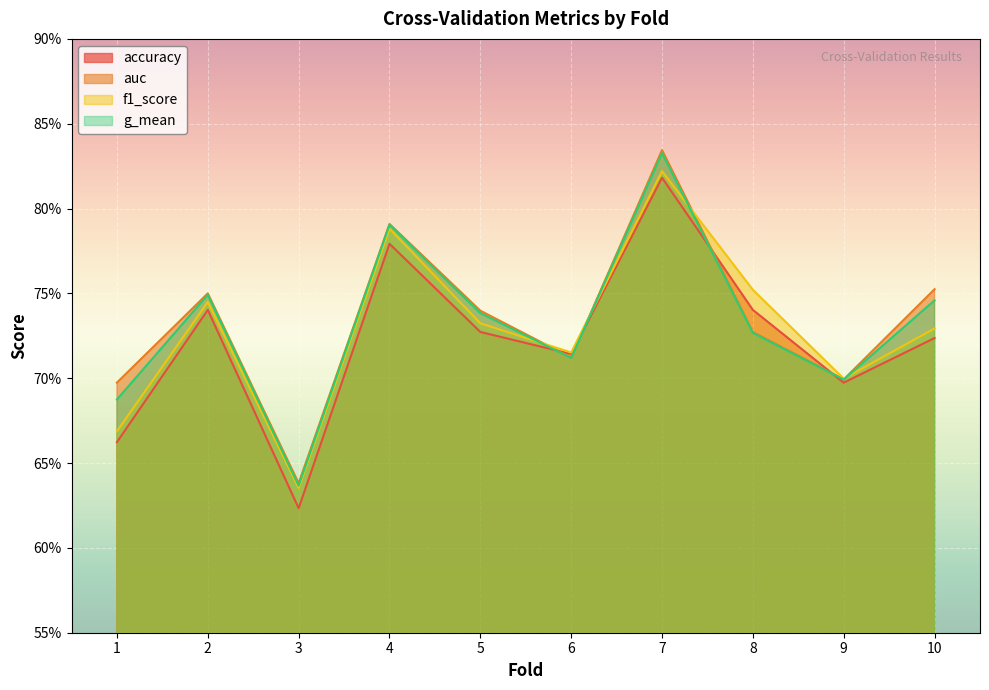

Rank the series at 7 from lowest to highest value.

accuracy, f1_score, g_mean, auc